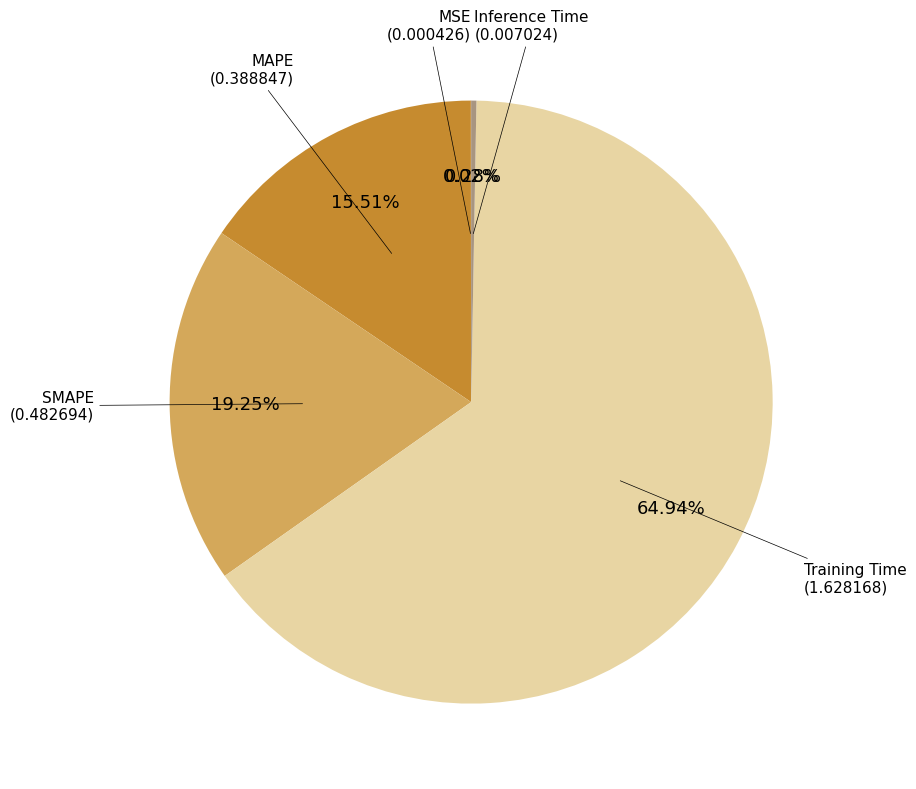

Is there any slice that represents more than half of the pie?

Yes